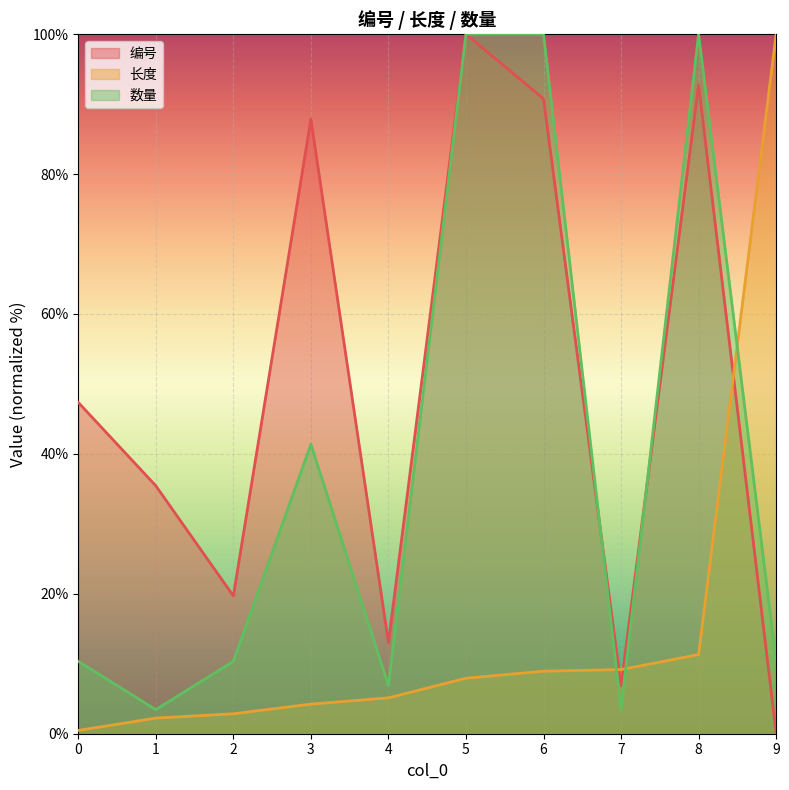

What is the total value across all series at 6?

199.7